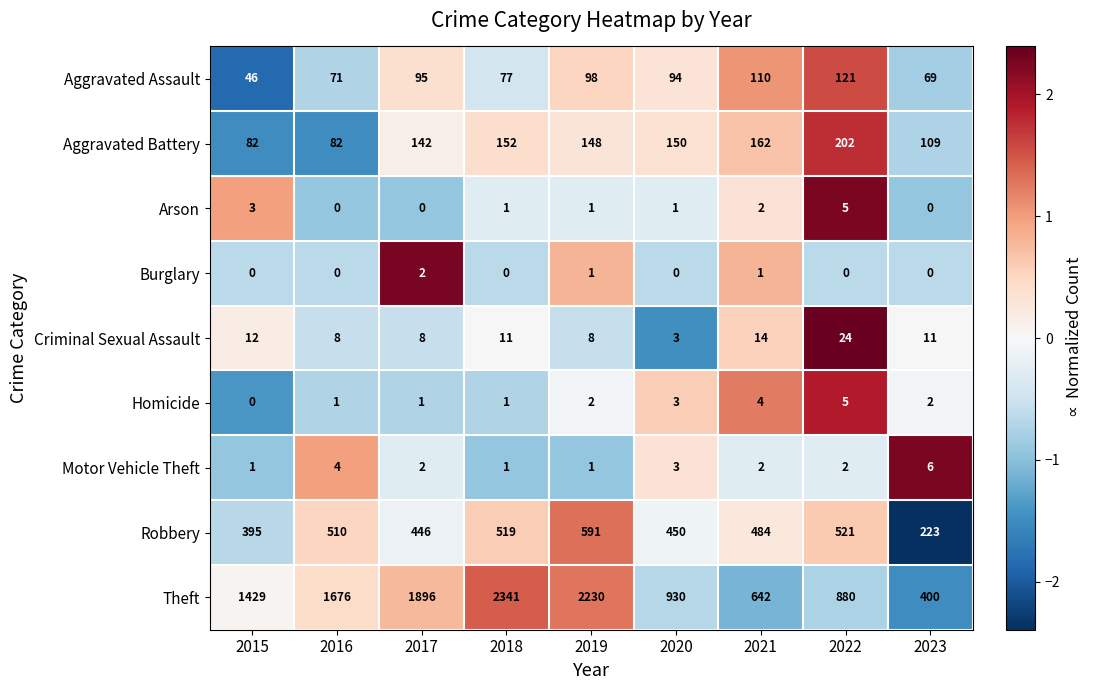

The value of Theft at 2023 is 637. True or false?

False